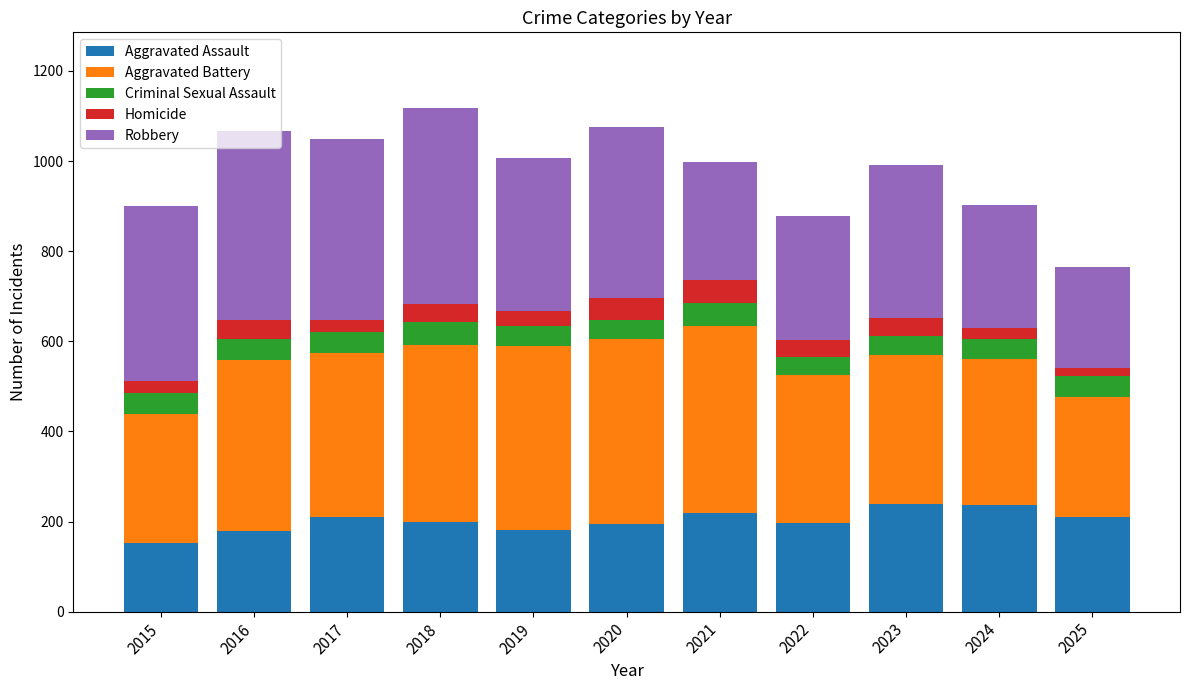

The Aggravated Assault series shows 220 at 2021. True or false?

True